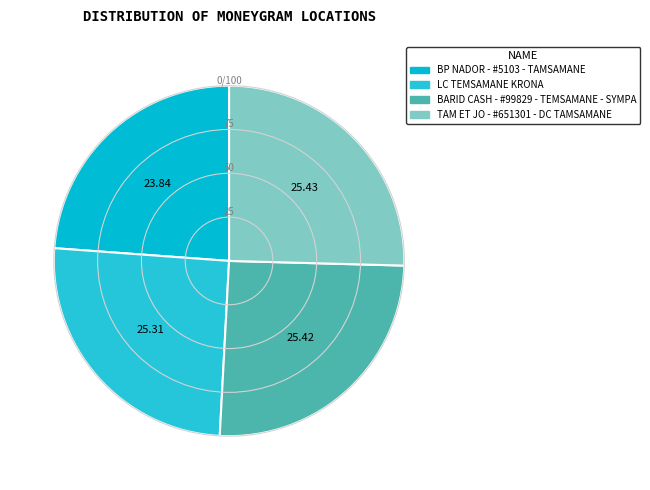

Count the number of slices in the pie.

4